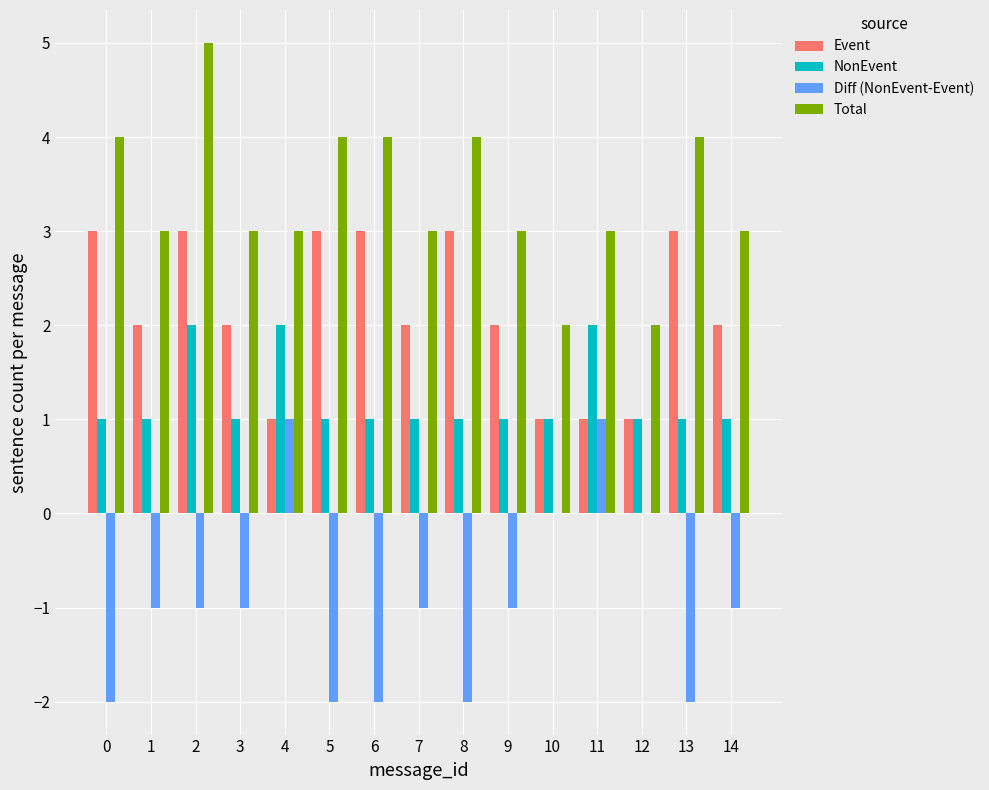

What is the spread (max minus min) of values at 6?

6